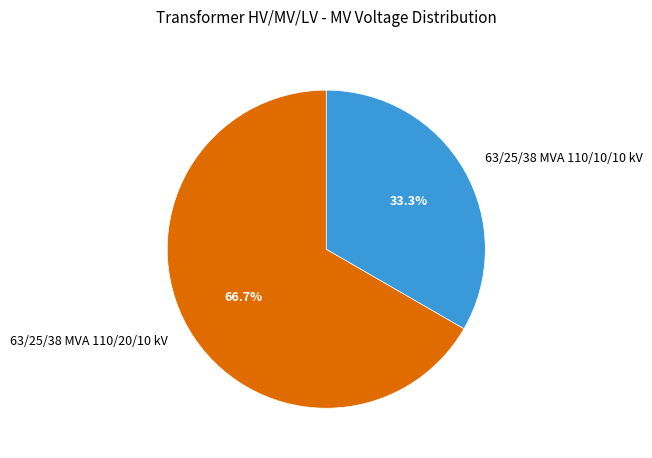

Which slice is the smallest?

63/25/38 MVA 110/10/10 kV